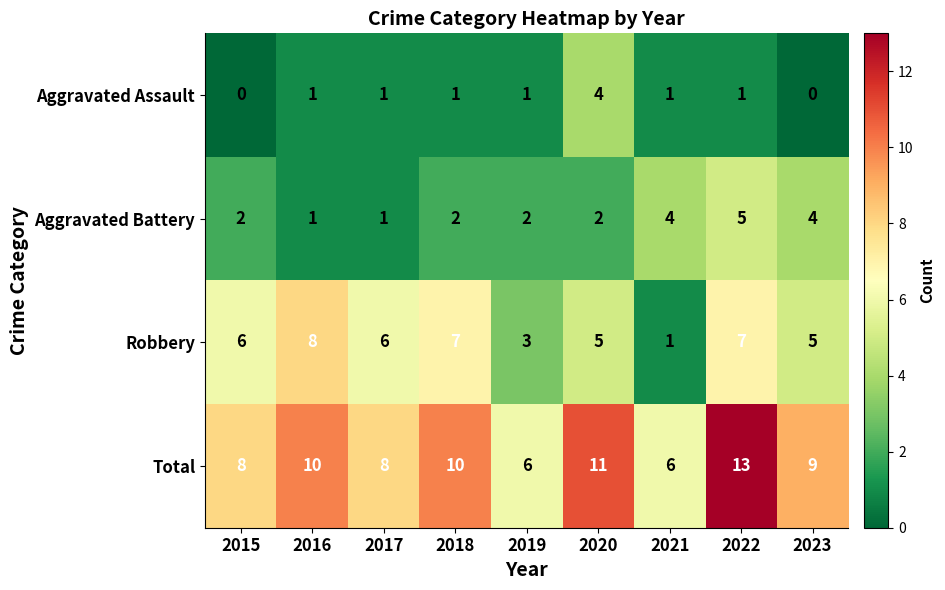

Read the Robbery value at 2016.

8